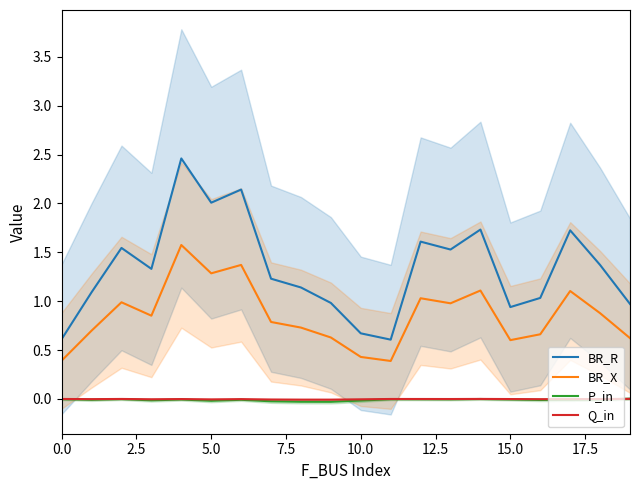

What is the maximum value for BR_X?

1.6